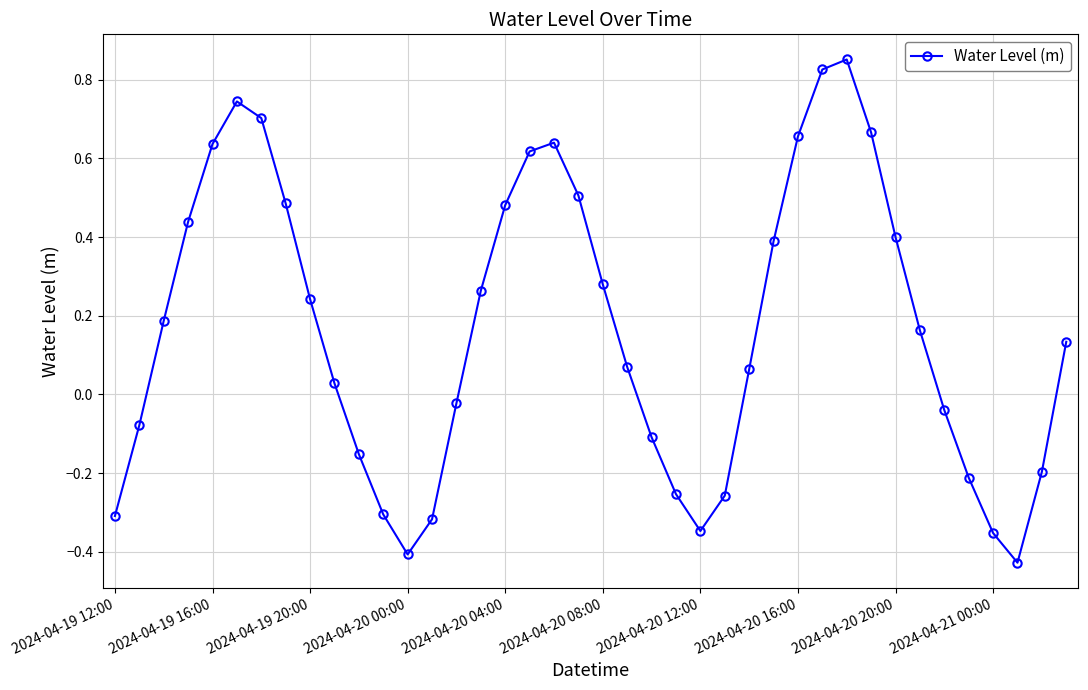

How many interior local peaks (higher than both neighbors) does the data have?

3